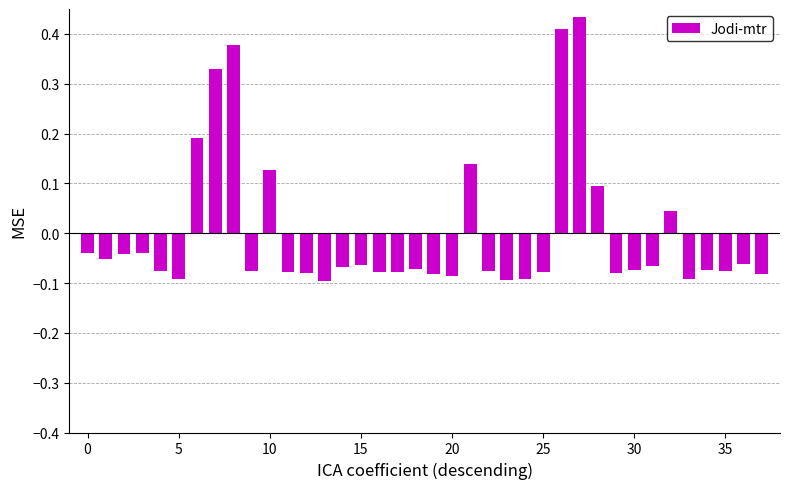

What is the difference between the second highest and minimum values?

0.5